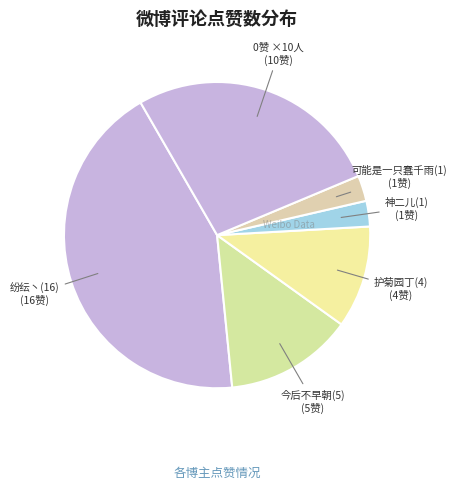

Count the number of slices in the pie.

6